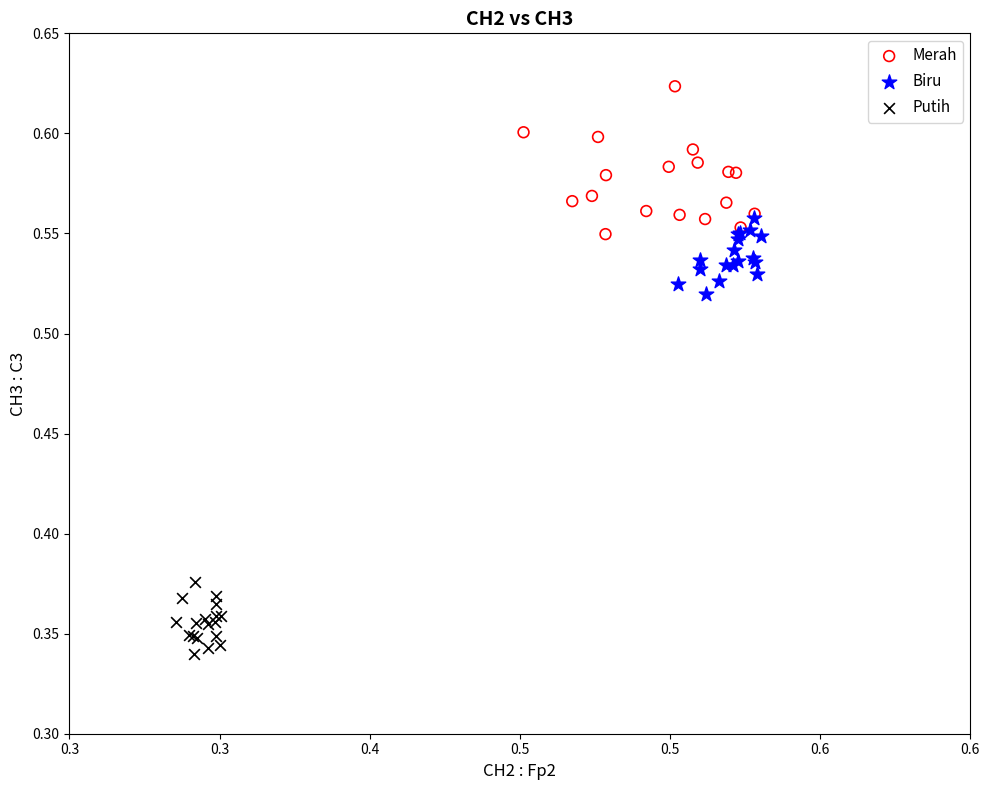

Which series reaches the minimum Y coordinate?

Putih